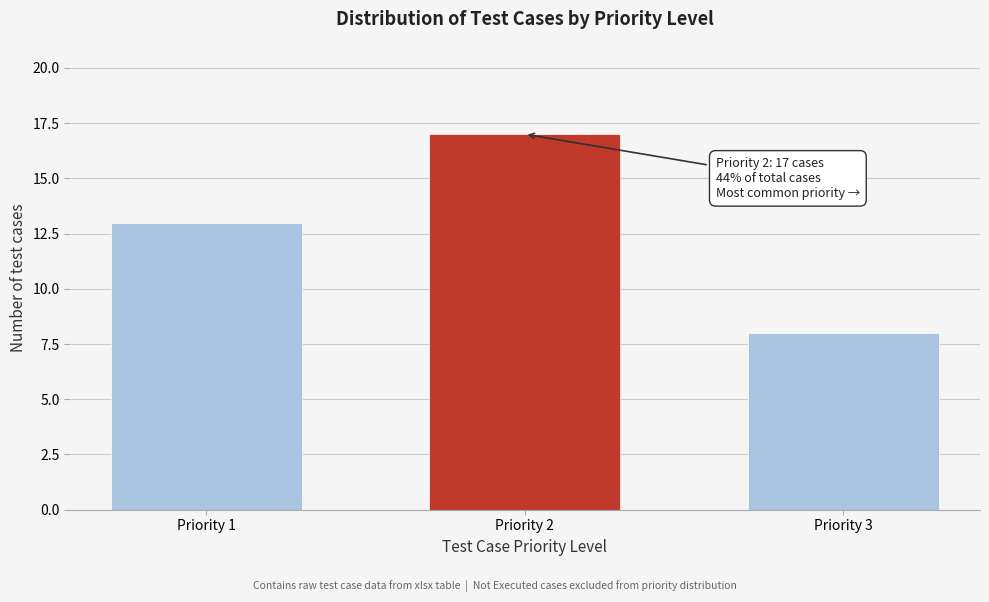

Reading left to right, what are all the values shown in this chart?

13	17	8